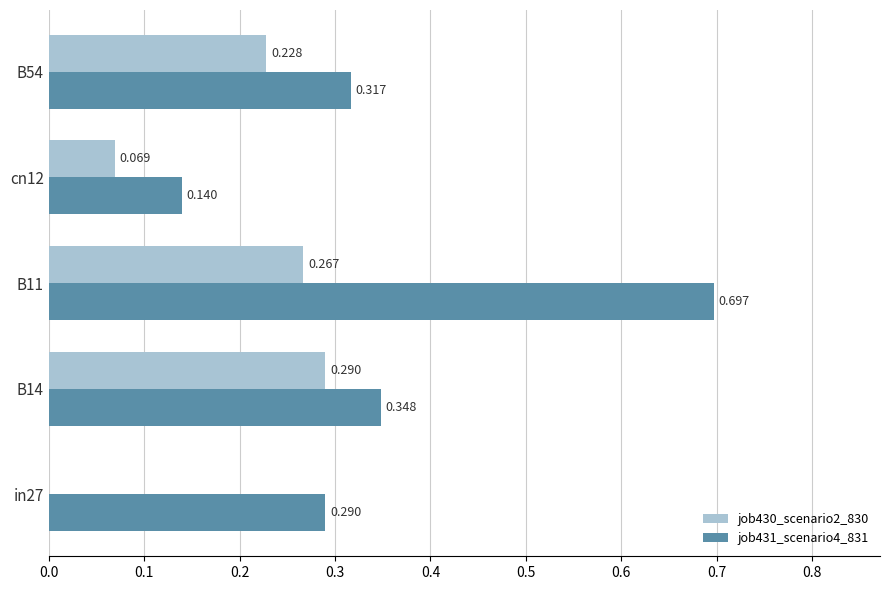

How many job431_scenario4_831 values are between 0 and 1?

5